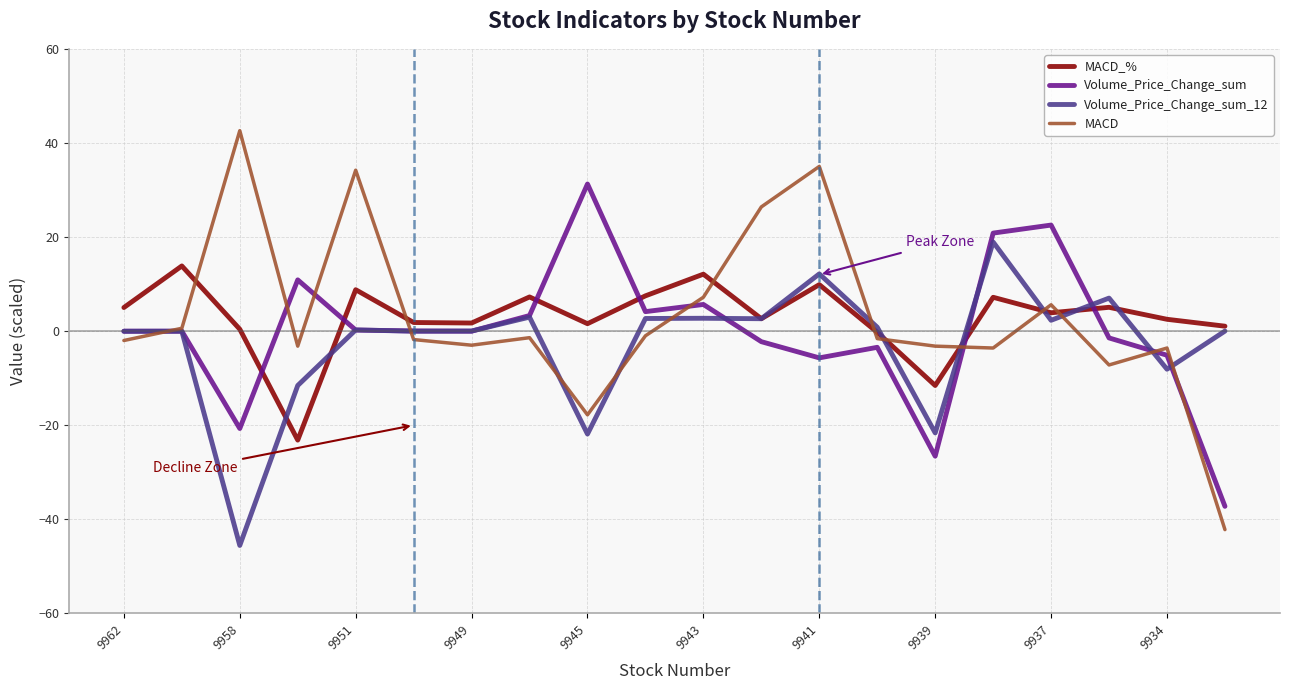

What is the minimum value for Volume_Price_Change_sum_12?

-45.6